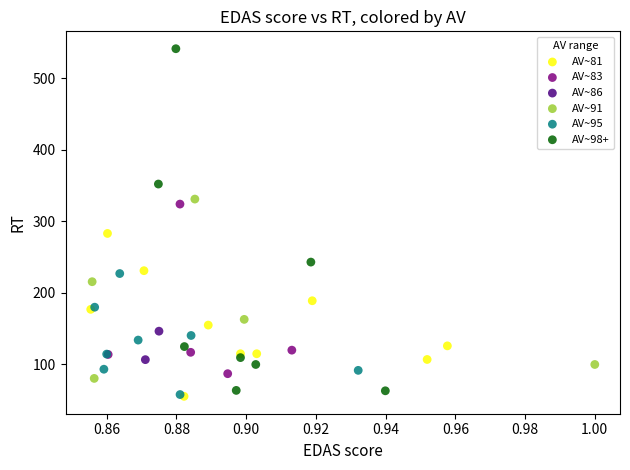

Which series has the largest Y range (max minus min)?

AV~98+